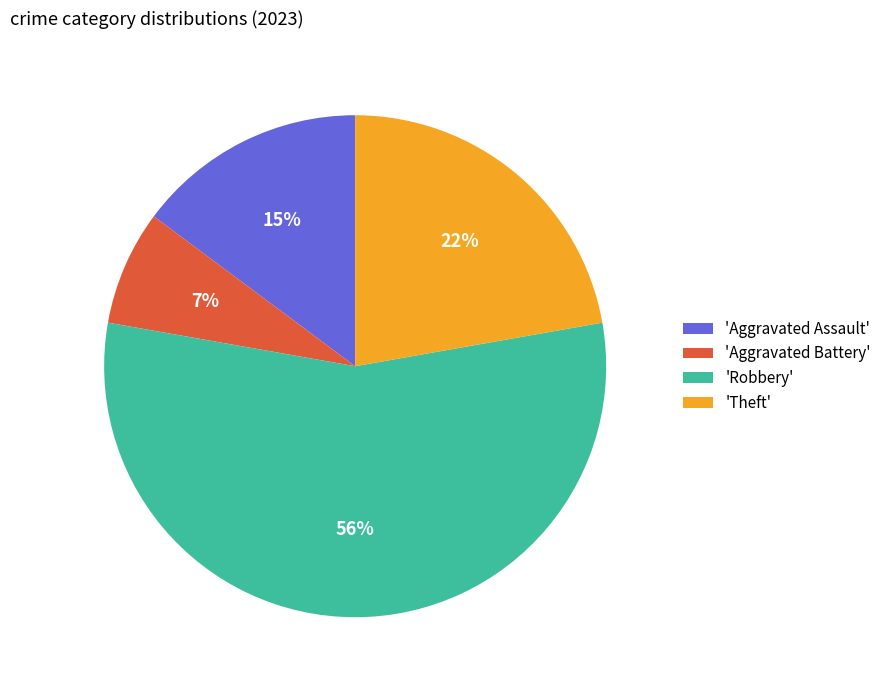

To the nearest percent, what is the average slice percentage?

25%